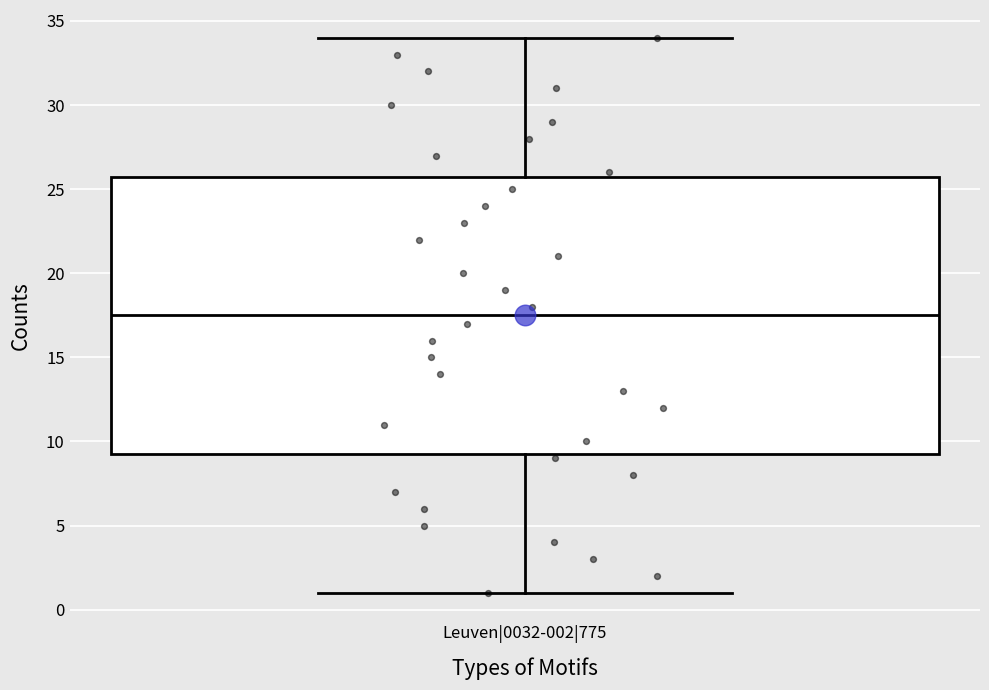

Transcribe this box plot: give where the median line is, the range the box spans, and where the two whiskers end, as read against the y-axis. The values are not printed on the chart, so give them approximately, as read against the axis.

median 17.5, box 9.5 to 26.0, whiskers 1.0 to 34.0